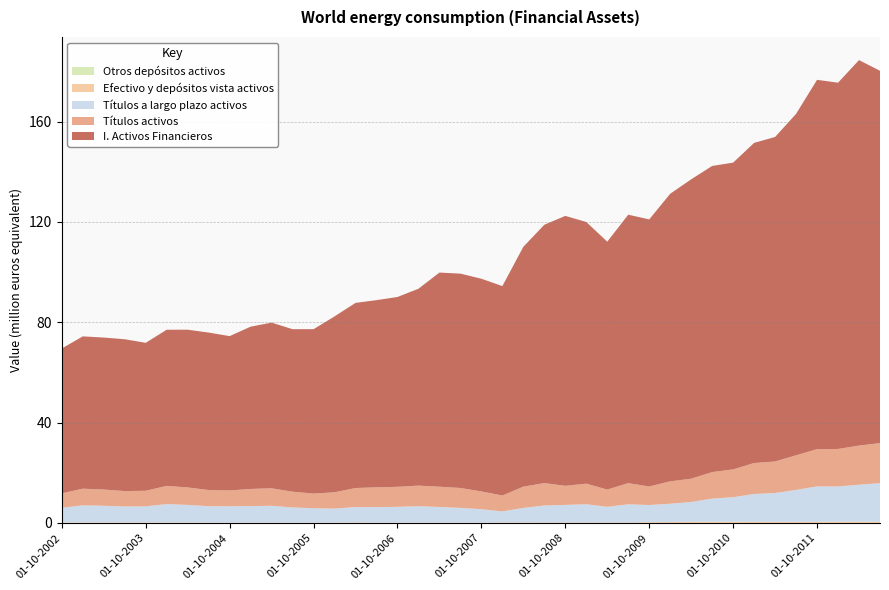

Reading left to right, extract all data points from this chart.

Otros depósitos activos: 01-10-2002=56578	01-01-2003=57918	01-04-2003=44686	01-07-2003=42651	01-10-2003=38167	01-01-2004=39709	01-04-2004=30159	01-07-2004=28823	01-10-2004=27311	01-01-2005=28580	01-04-2005=18571	01-07-2005=17108	01-10-2005=16449	01-01-2006=16989	01-04-2006=17288	01-07-2006=12905	01-10-2006=12362	01-01-2007=12337	01-04-2007=11664	01-07-2007=11134	01-10-2007=10473	01-01-2008=8987	01-04-2008=9908	01-07-2008=10656	01-10-2008=12579	01-01-2009=11358	01-04-2009=6247	01-07-2009=6130	01-10-2009=5708	01-01-2010=5996	01-04-2010=4413	01-07-2010=6075	01-10-2010=5960	01-01-2011=6192	01-04-2011=4512	01-07-2011=4954	01-10-2011=7961	01-01-2012=6905	01-04-2012=4677	01-07-2012=3964
Efectivo y depósitos vista activos: 01-10-2002=126040	01-01-2003=162172	01-04-2003=174248	01-07-2003=178992	01-10-2003=181632	01-01-2004=153727	01-04-2004=148222	01-07-2004=133963	01-10-2004=118694	01-01-2005=98767	01-04-2005=107724	01-07-2005=97424	01-10-2005=97150	01-01-2006=114969	01-04-2006=196680	01-07-2006=115201	01-10-2006=114387	01-01-2007=110178	01-04-2007=110529	01-07-2007=115530	01-10-2007=103865	01-01-2008=184914	01-04-2008=197746	01-07-2008=214146	01-10-2008=211191	01-01-2009=218916	01-04-2009=203688	01-07-2009=204340	01-10-2009=297410	01-01-2010=321560	01-04-2010=414478	01-07-2010=414580	01-10-2010=426867	01-01-2011=395031	01-04-2011=386049	01-07-2011=378172	01-10-2011=400618	01-01-2012=437711	01-04-2012=480086	01-07-2012=388098
Títulos a largo plazo activos: 01-10-2002=5857961	01-01-2003=6781782	01-04-2003=6612686	01-07-2003=6316097	01-10-2003=6389033	01-01-2004=7307941	01-04-2004=6993773	01-07-2004=6507883	01-10-2004=6477673	01-01-2005=6580348	01-04-2005=6704415	01-07-2005=6058381	01-10-2005=5735022	01-01-2006=5568685	01-04-2006=6099109	01-07-2006=6161198	01-10-2006=6290867	01-01-2007=6533908	01-04-2007=6227836	01-07-2007=5859251	01-10-2007=5340753	01-01-2008=4395736	01-04-2008=5760011	01-07-2008=6721926	01-10-2008=6955049	01-01-2009=7209300	01-04-2009=6207926	01-07-2009=7213427	01-10-2009=6825999	01-01-2010=7323814	01-04-2010=7923345	01-07-2010=9266347	01-10-2010=9815628	01-01-2011=11135769	01-04-2011=11529851	01-07-2011=12773781	01-10-2011=14142066	01-01-2012=14068521	01-04-2012=14752298	01-07-2012=15455541
Títulos activos: 01-10-2002=5738672	01-01-2003=6648818	01-04-2003=6468750	01-07-2003=6147681	01-10-2003=6201741	01-01-2004=7255984	01-04-2004=6955220	01-07-2004=6437708	01-10-2004=6309819	01-01-2005=6829926	01-04-2005=6964446	01-07-2005=6265126	01-10-2005=5836361	01-01-2006=6514667	01-04-2006=7589889	01-07-2006=7901871	01-10-2006=7961699	01-01-2007=8204306	01-04-2007=8071031	01-07-2007=7935511	01-10-2007=7089351	01-01-2008=6331231	01-04-2008=8483107	01-07-2008=8923100	01-10-2008=7594447	01-01-2009=8199872	01-04-2009=6872223	01-07-2009=8424391	01-10-2009=7395901	01-01-2010=8916603	01-04-2010=9273049	01-07-2010=10568535	01-10-2010=11088058	01-01-2011=12333250	01-04-2011=12573701	01-07-2011=13789702	01-10-2011=14851429	01-01-2012=14969015	01-04-2012=15588099	01-07-2012=15969241
I. Activos Financieros: 01-10-2002=57767770	01-01-2003=60719502	01-04-2003=60600328	01-07-2003=60540504	01-10-2003=58988571	01-01-2004=62258721	01-04-2004=62903828	01-07-2004=62780909	01-10-2004=61537395	01-01-2005=64698912	01-04-2005=66062438	01-07-2005=64796927	01-10-2005=65550692	01-01-2006=70113927	01-04-2006=73818995	01-07-2006=74622073	01-10-2006=75698598	01-01-2007=78501236	01-04-2007=85389137	01-07-2007=85463680	01-10-2007=84803831	01-01-2008=83499439	01-04-2008=95630249	01-07-2008=103000940	01-10-2008=107630384	01-01-2009=104336788	01-04-2009=98831398	01-07-2009=107037173	01-10-2009=106475374	01-01-2010=114664746	01-04-2010=119369127	01-07-2010=122064524	01-10-2010=122304659	01-01-2011=127647658	01-04-2011=129378807	01-07-2011=136145836	01-10-2011=147250914	01-01-2012=146031208	01-04-2012=153698051	01-07-2012=148434415